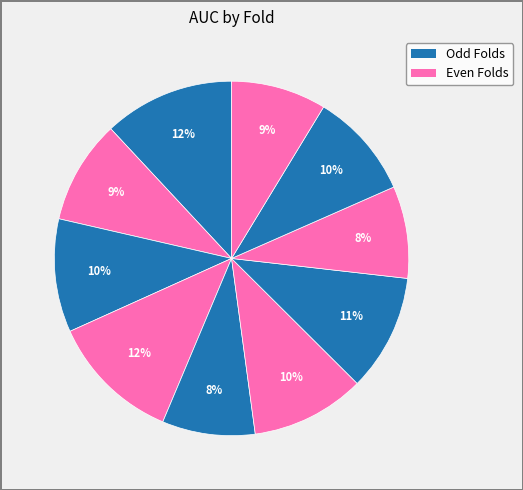

Rank the categories by value from highest to lowest.

Fold 1, Fold 4, Fold 7, Fold 6, Fold 3, Fold 9, Fold 2, Fold 10, Fold 5, Fold 8